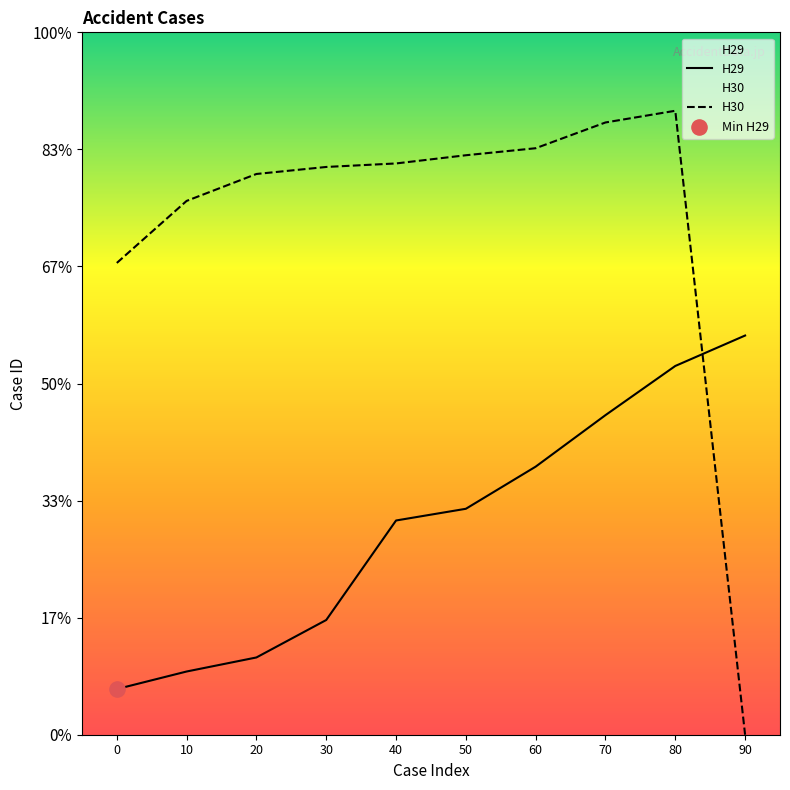

What are all the series names shown in the legend?

H29, H30